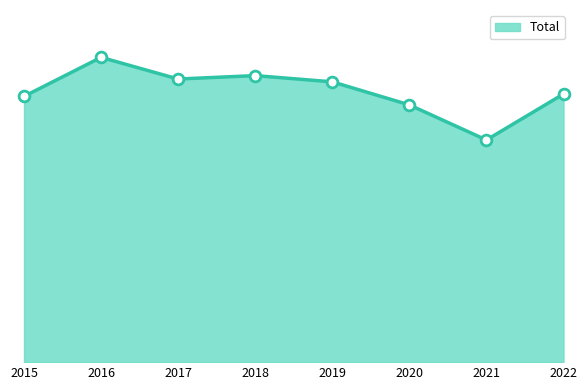

Is this an area chart (filled region under the line)?

Yes